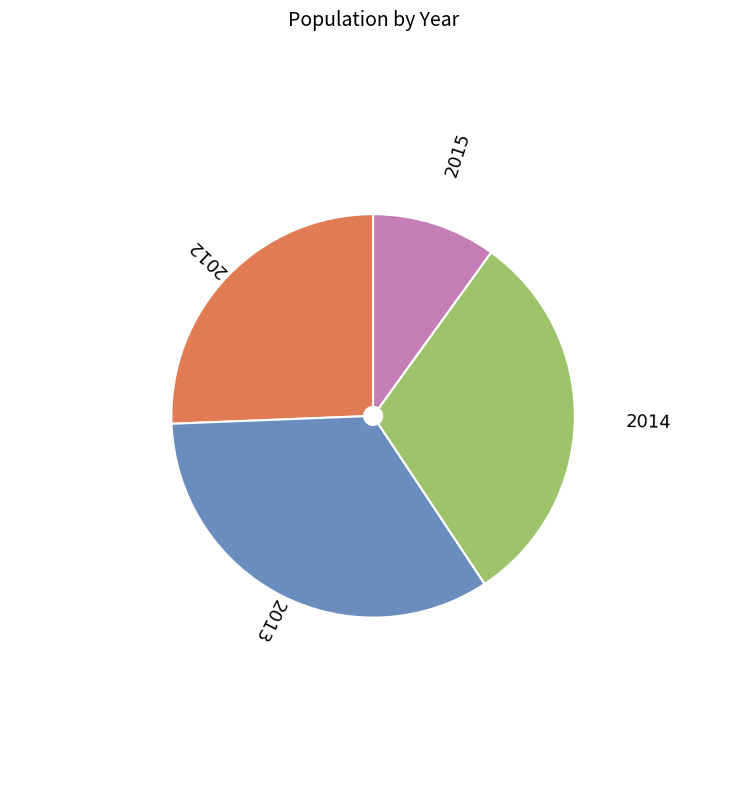

Does any single category account for the majority?

No